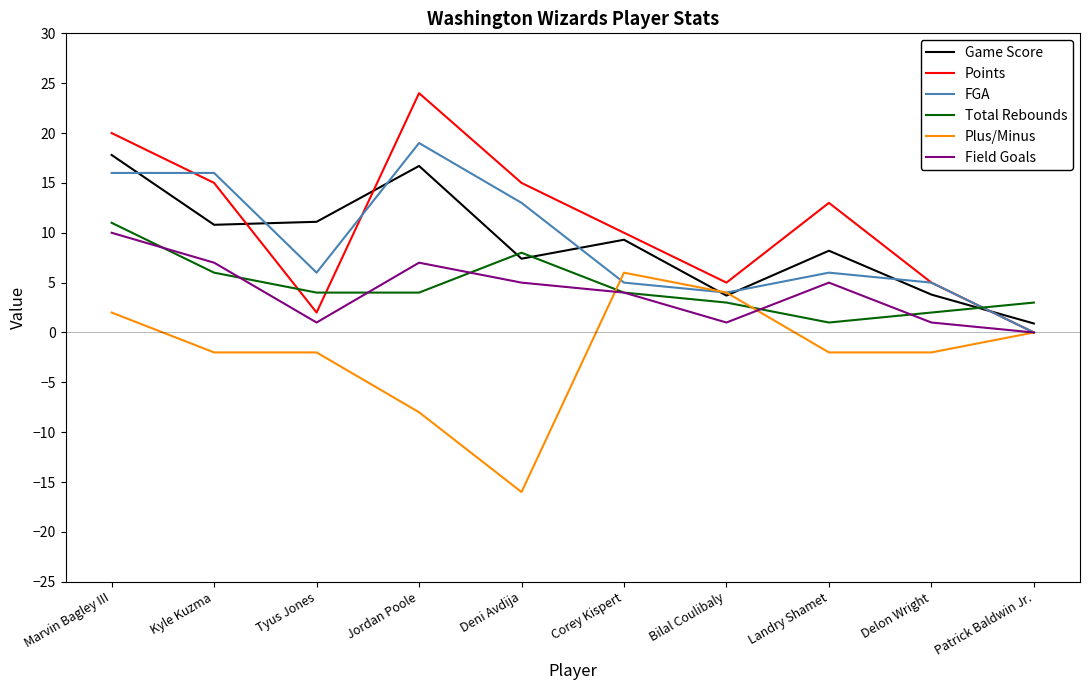

How many positive values does the FGA series have?

9